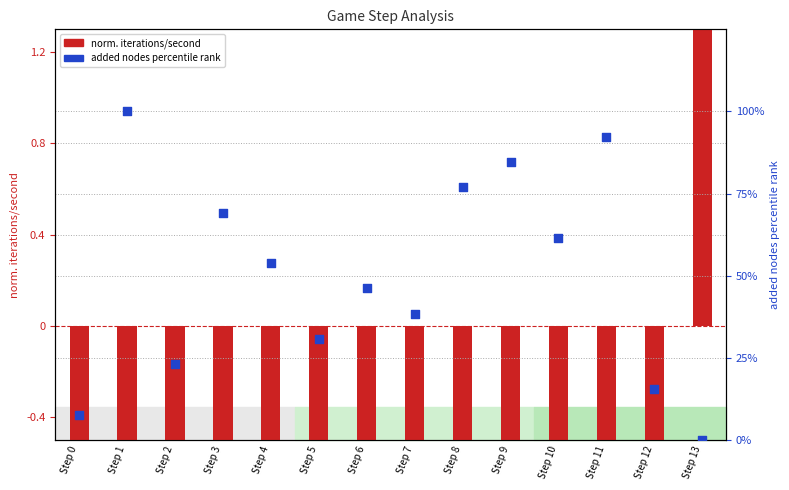

At which category is the sum across all series the highest?

Step 1